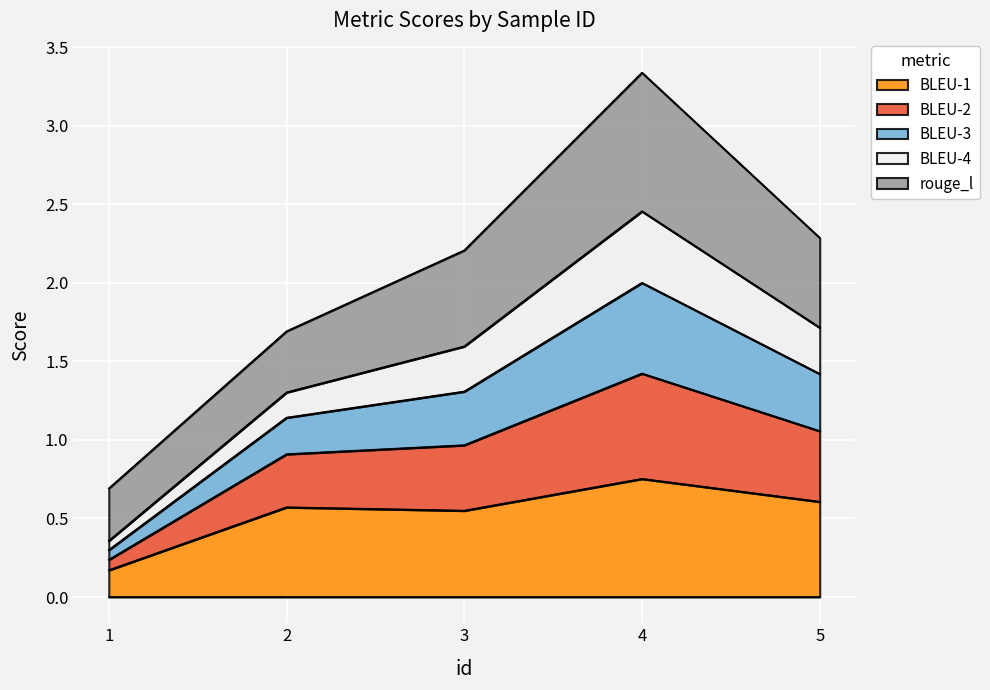

True or false: BLEU-1 has a value of 0.9 at 2.

False